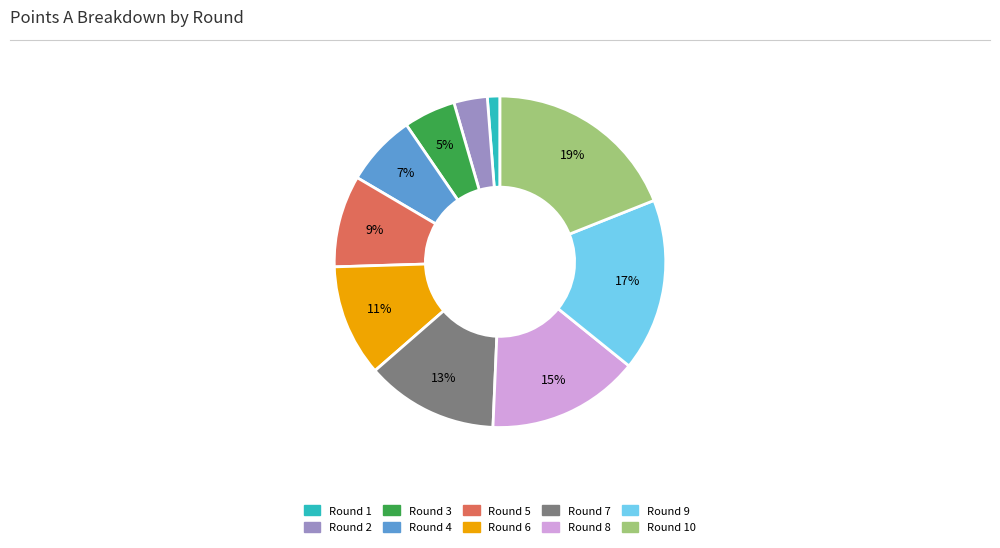

Count the number of slices in the pie.

10